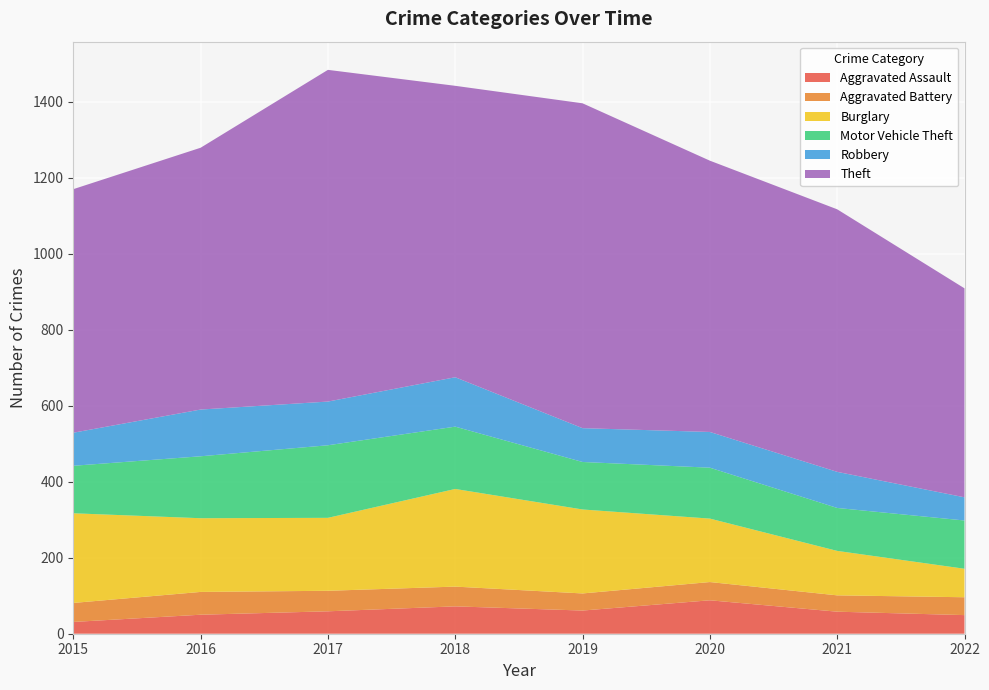

Reading right to left, what are all the values shown in this chart?

Aggravated Assault: 2022=49	2021=58	2020=88	2019=61	2018=72	2017=59	2016=50	2015=31
Aggravated Battery: 2022=47	2021=43	2020=48	2019=45	2018=52	2017=54	2016=60	2015=50
Burglary: 2022=75	2021=117	2020=167	2019=221	2018=257	2017=192	2016=194	2015=236
Motor Vehicle Theft: 2022=127	2021=113	2020=134	2019=125	2018=164	2017=191	2016=163	2015=125
Robbery: 2022=61	2021=95	2020=94	2019=89	2018=130	2017=115	2016=123	2015=87
Theft: 2022=550	2021=691	2020=714	2019=855	2018=767	2017=873	2016=689	2015=641